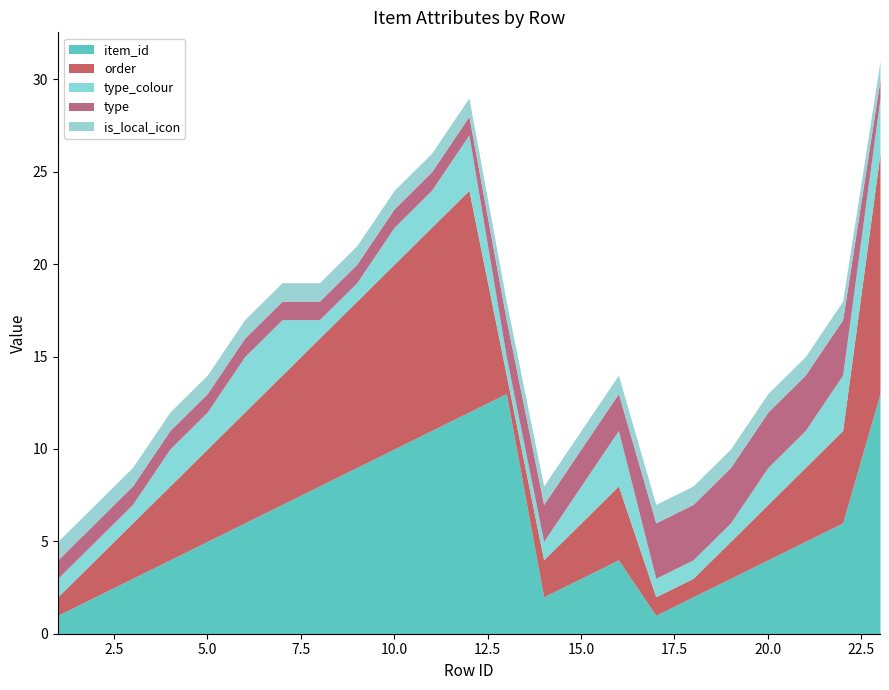

What is the maximum value for item_id?

13